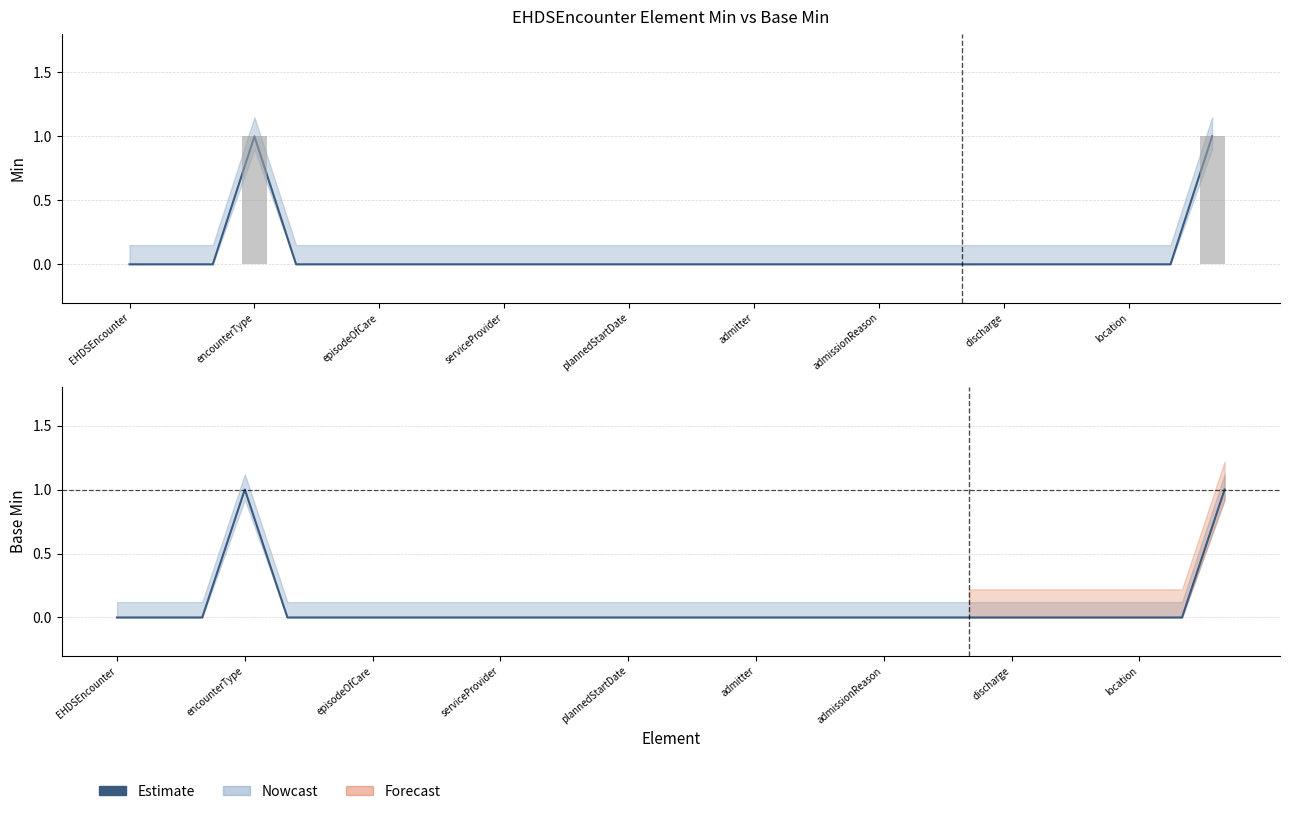

Count the values in the range 0 to 1.

27